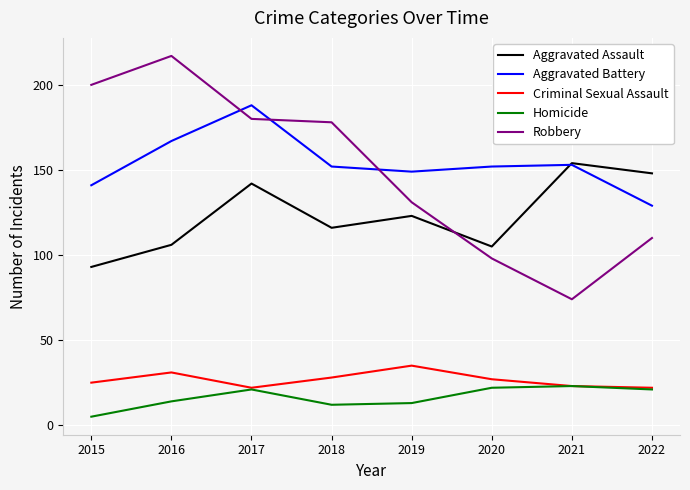

Which category has the lowest value across all series?

2015